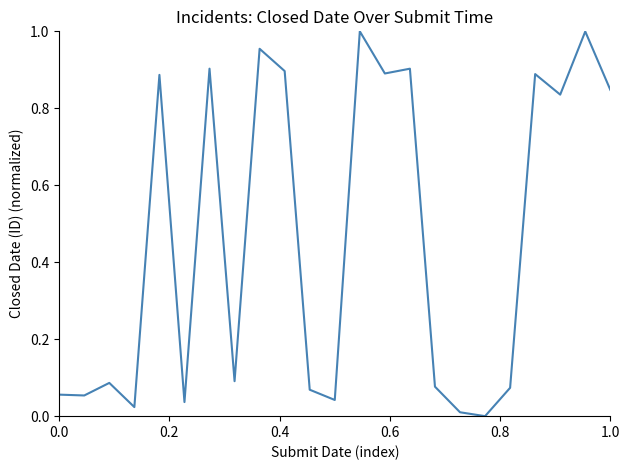

How many lines are shown in the chart?

1